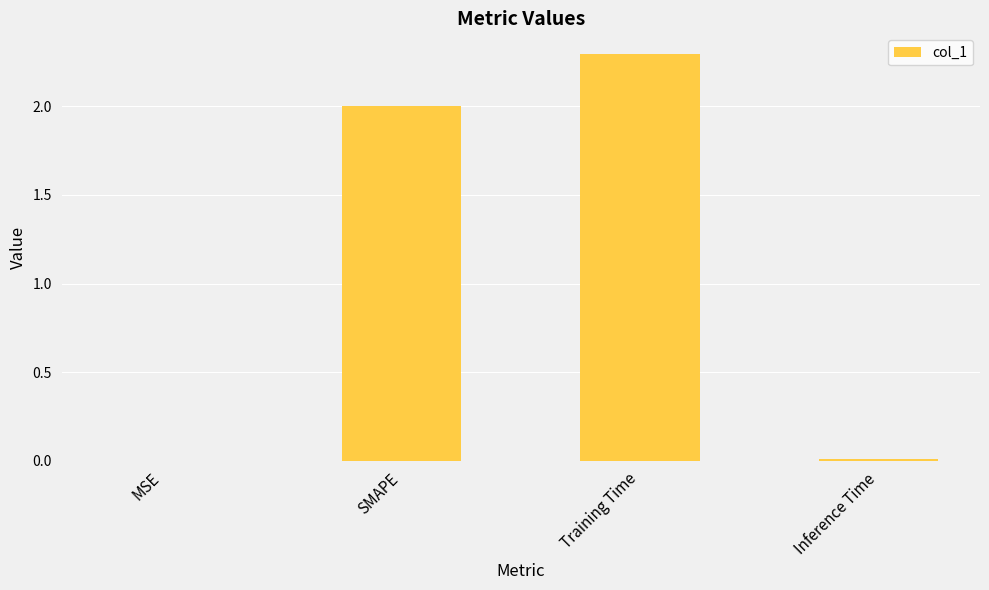

What is the sum of all values?

4.3